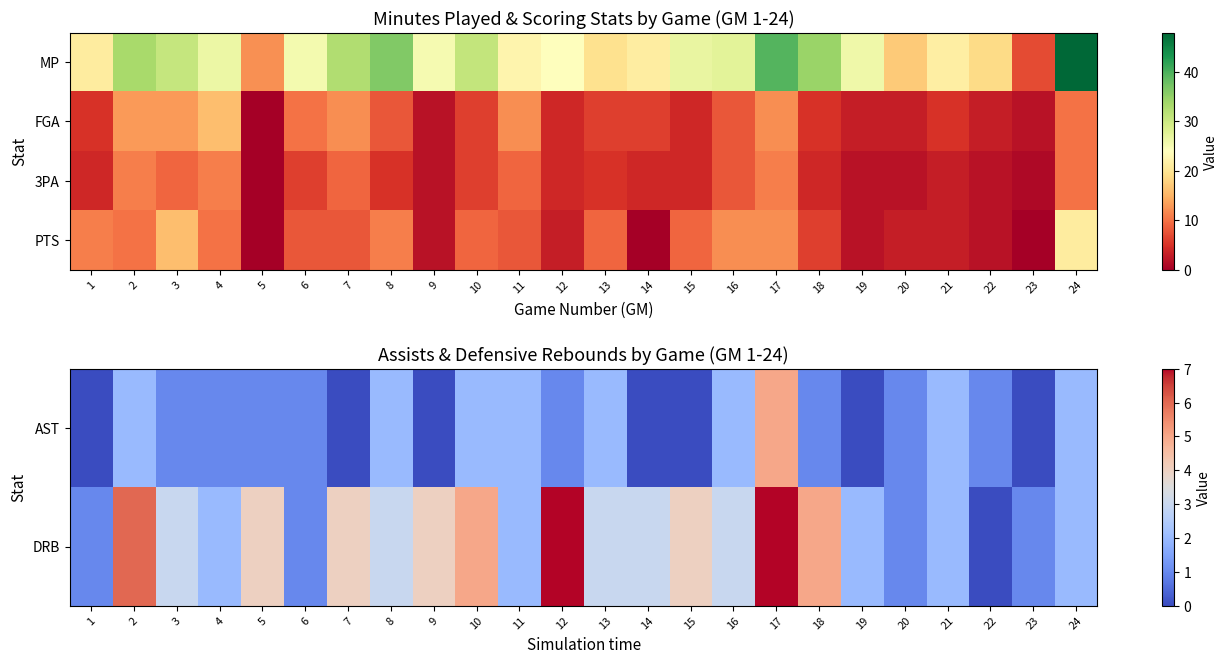

Which label corresponds to the largest value in the chart?

24